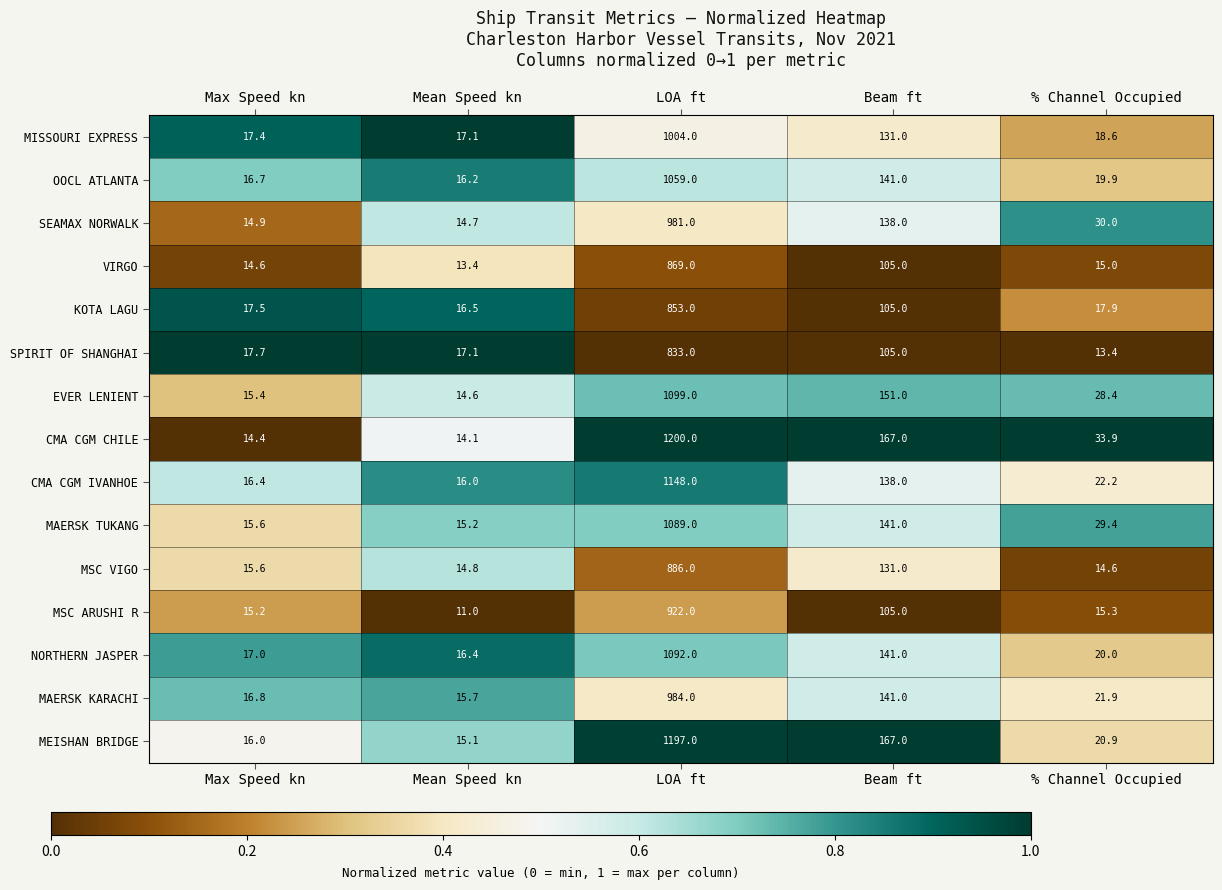

What is the sum of all MSC VIGO values?

1062.0